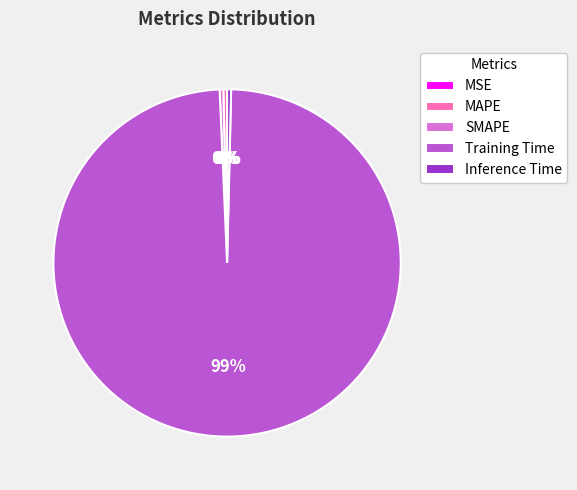

To the nearest percent, what is the average slice percentage?

20%